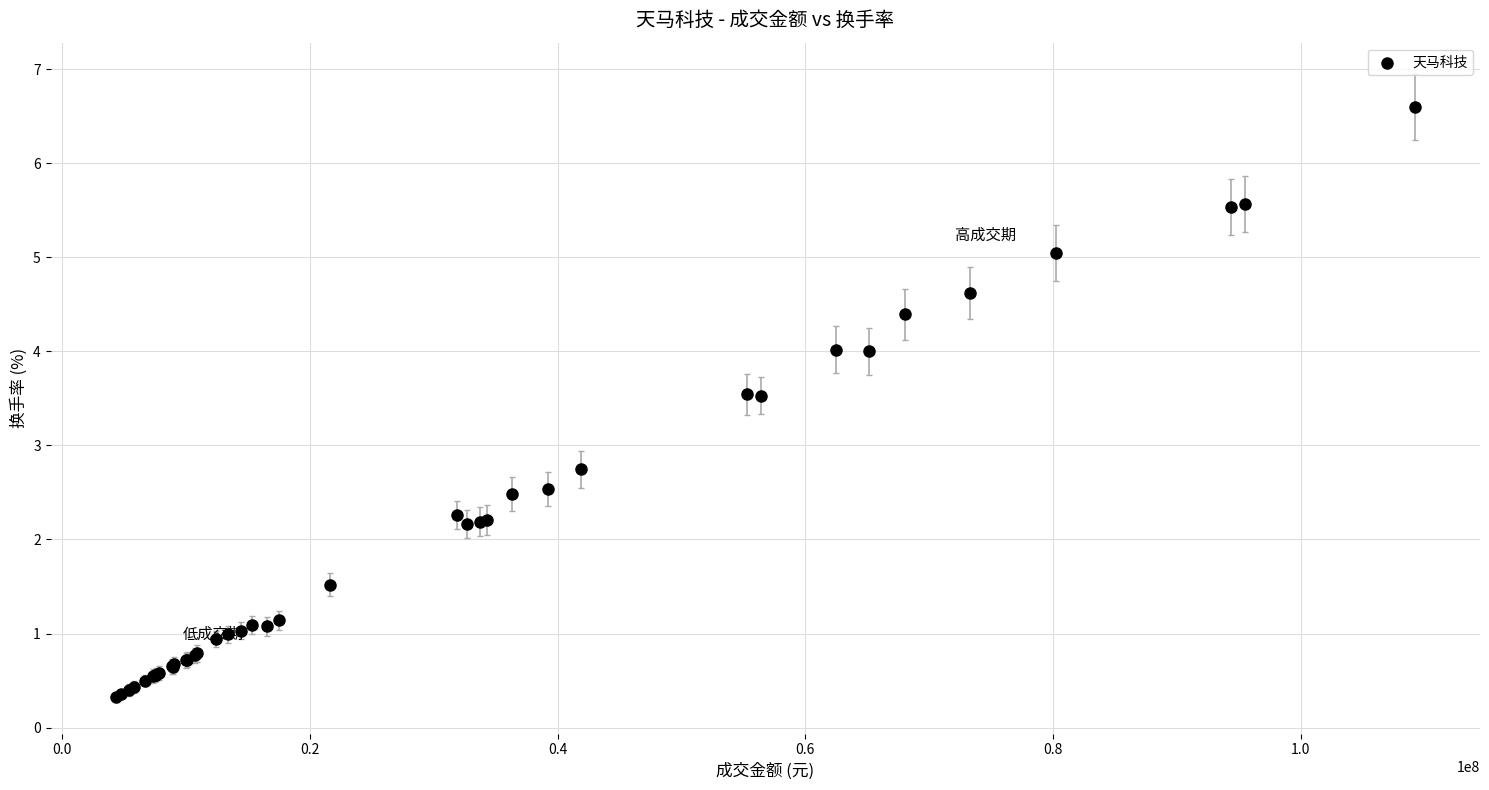

What Y value in the scatter plot is closest to 3?

2.7